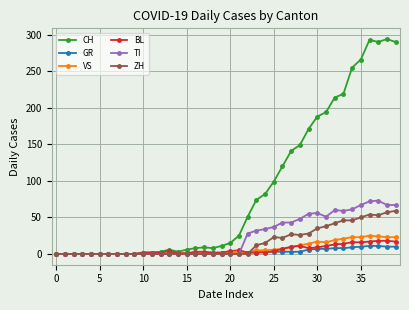

Rank the series by their maximum value, from lowest to highest.

GR, BL, VS, ZH, TI, CH